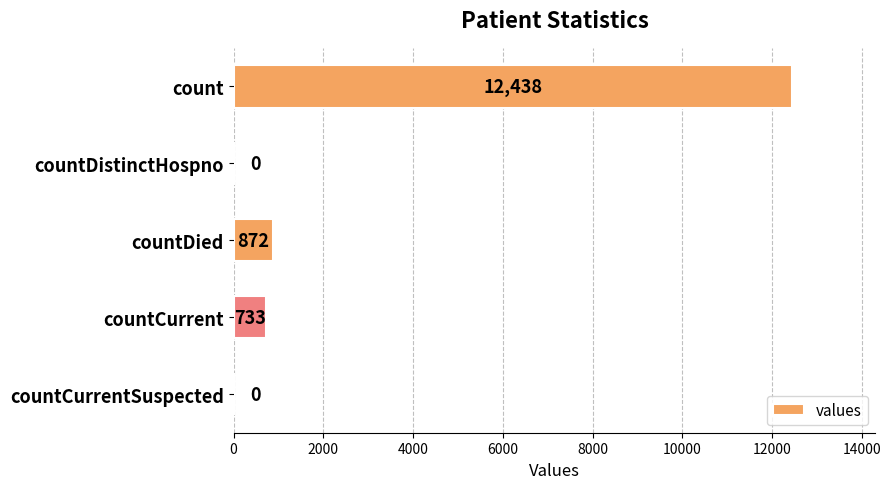

Reading top to bottom, list all the values displayed in this chart.

count=12438	countDistinctHospno=0	countDied=872	countCurrent=733	countCurrentSuspected=0